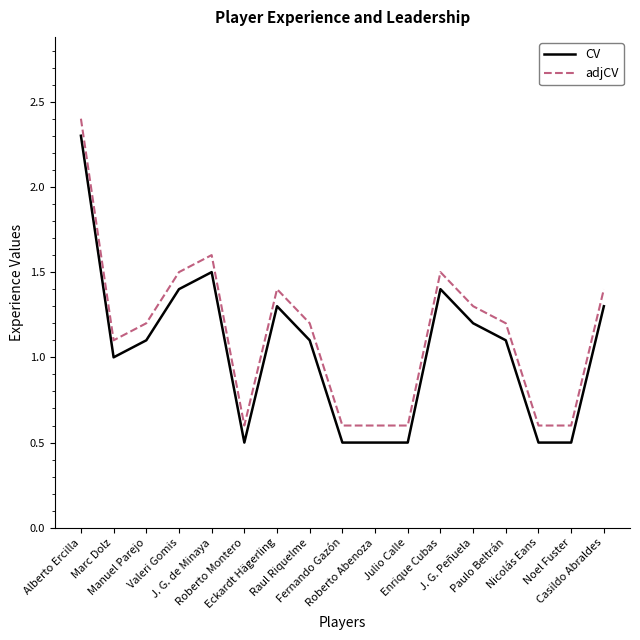

Is the value of adjCV at Julio Calle greater than the value of CV at J. G. de Minaya?

No